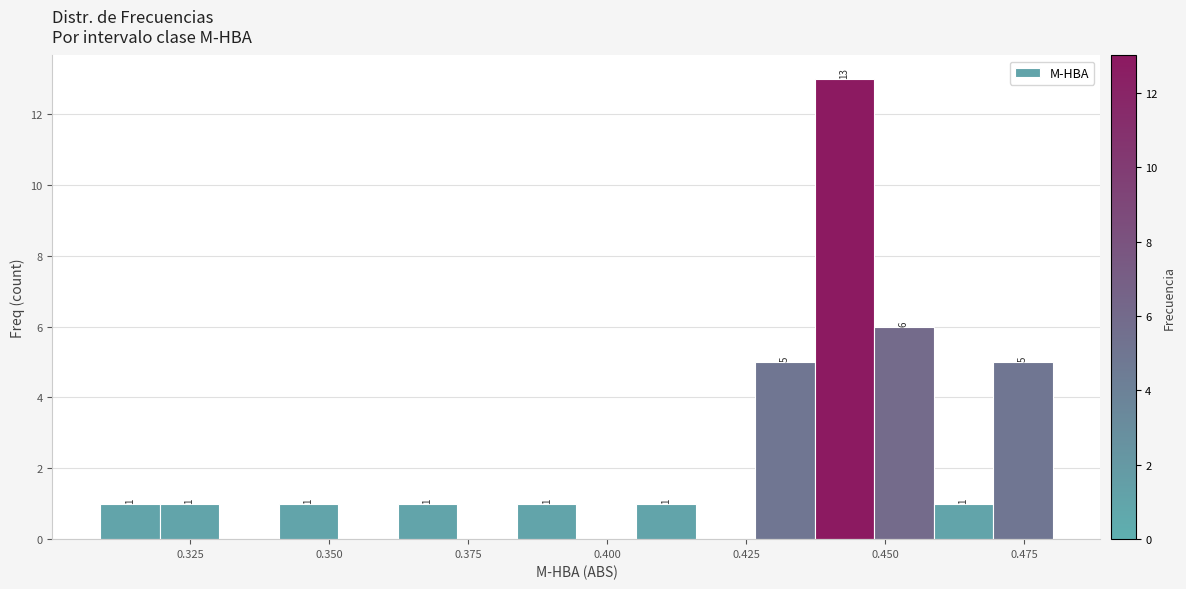

Around what value on the x-axis is the tallest bar? Give the approximate position of its centre, as read against the axis.

0.445